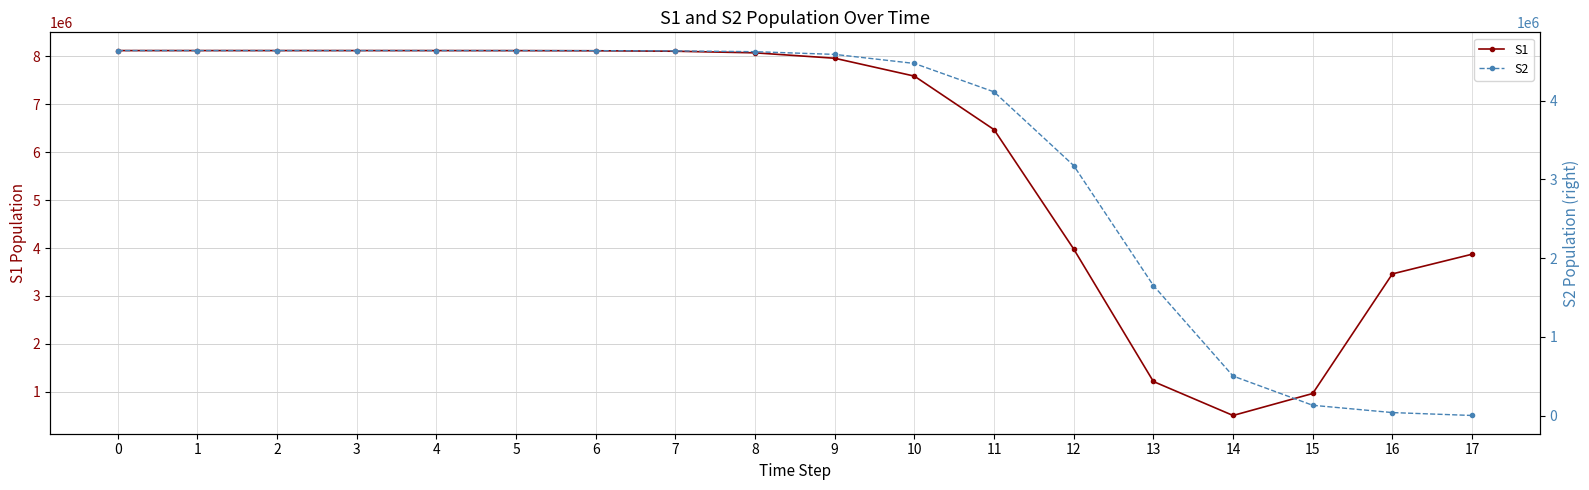

The value of S1 at 12 is 5265105.0. True or false?

False